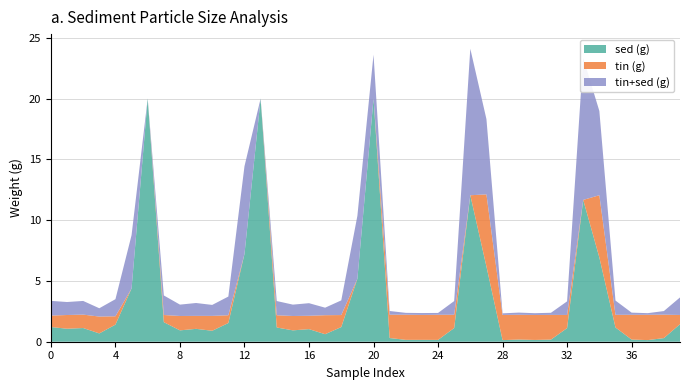

What are all the series names shown in the legend?

sed (g), tin (g), tin+sed (g)